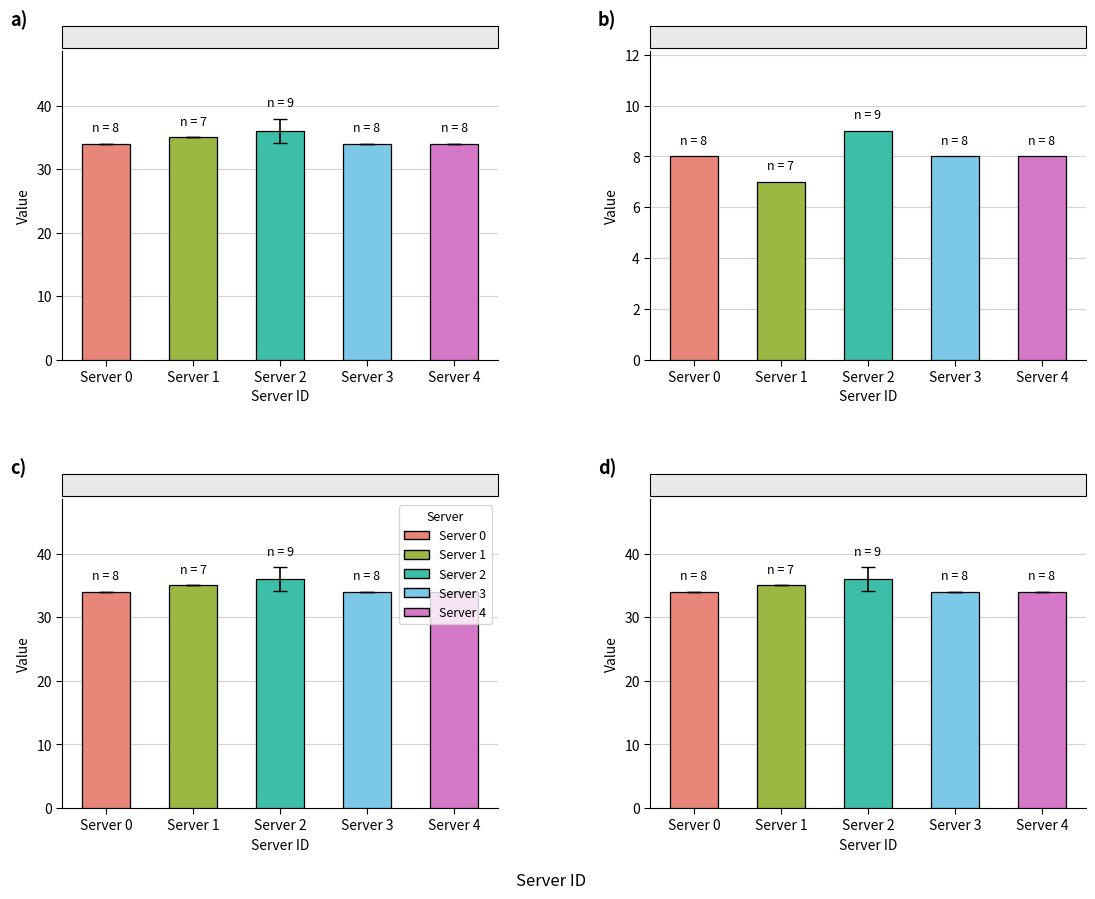

List the labels in order of value, smallest first.

Server 0, Server 3, Server 4, Server 1, Server 2